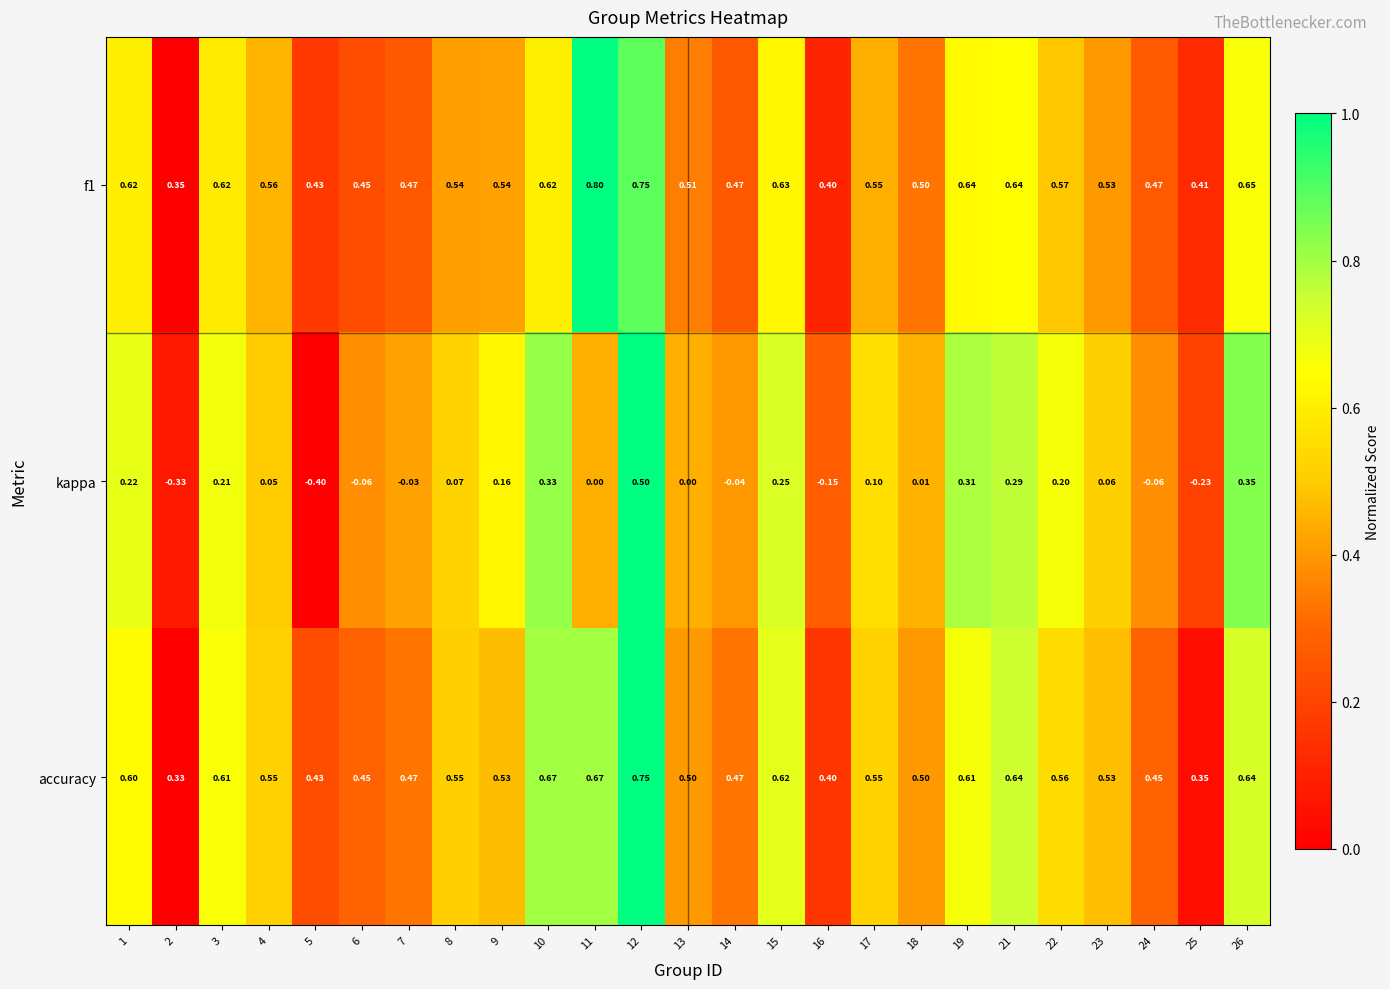

Between 14 and 19, which series saw the biggest shift?

kappa